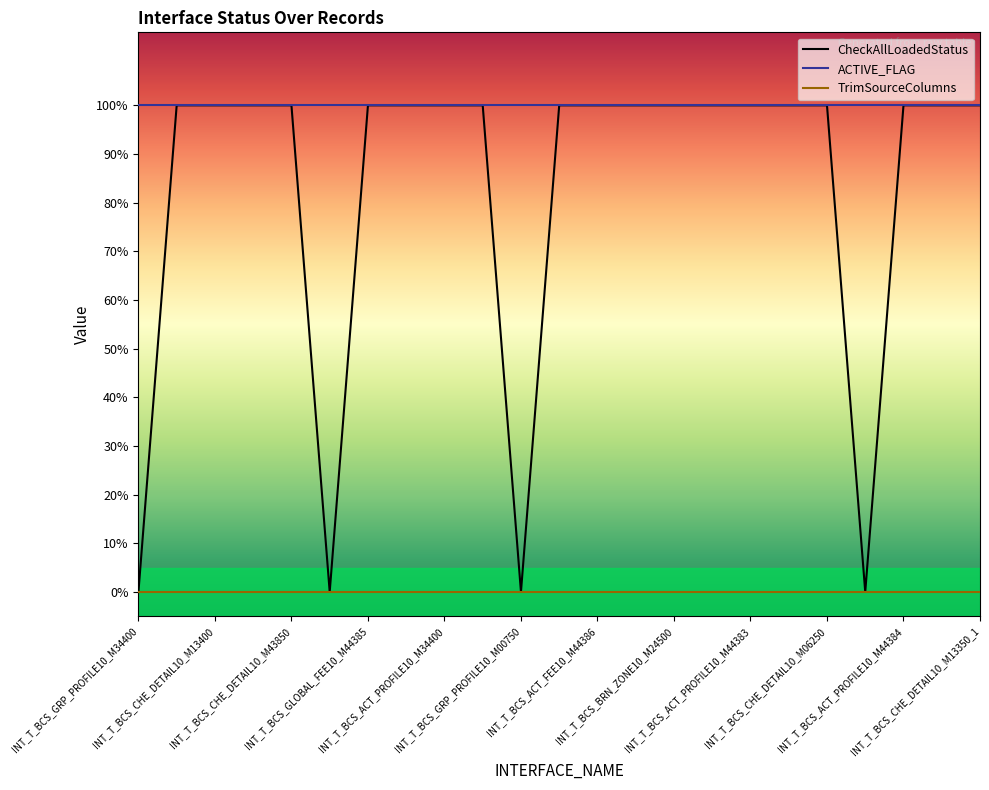

Does the chart have visible grid lines?

No